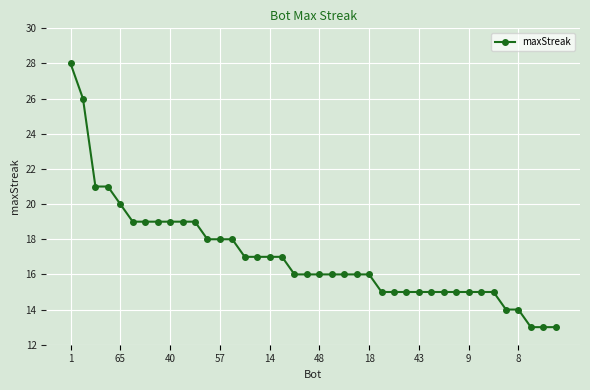

What is the maximum value shown in the chart?

28